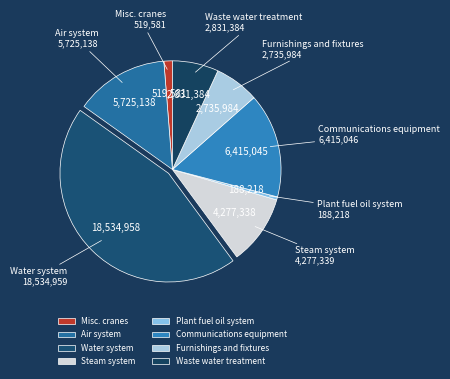

Does Misc. cranes account for over 50% of the chart?

No